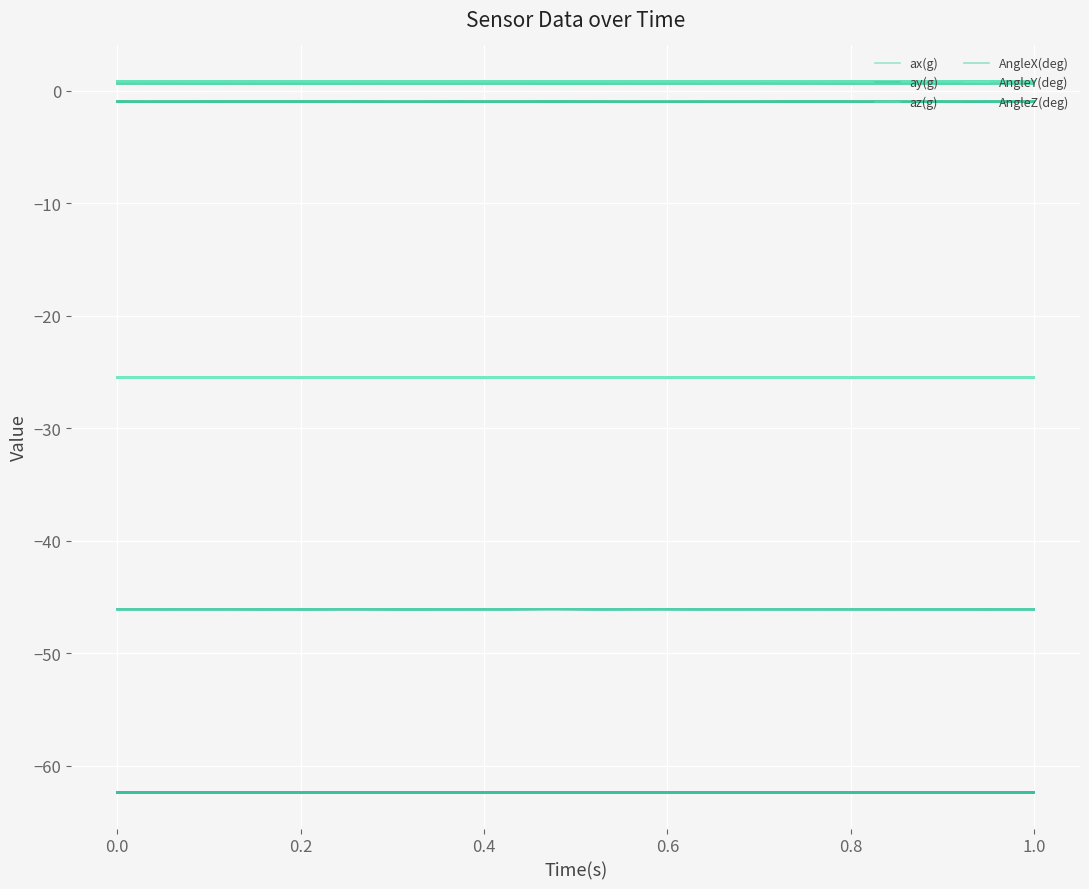

At 0.4, list the series in order from smallest to largest.

AngleZ(deg), AngleX(deg), AngleY(deg), ay(g), ax(g), az(g)